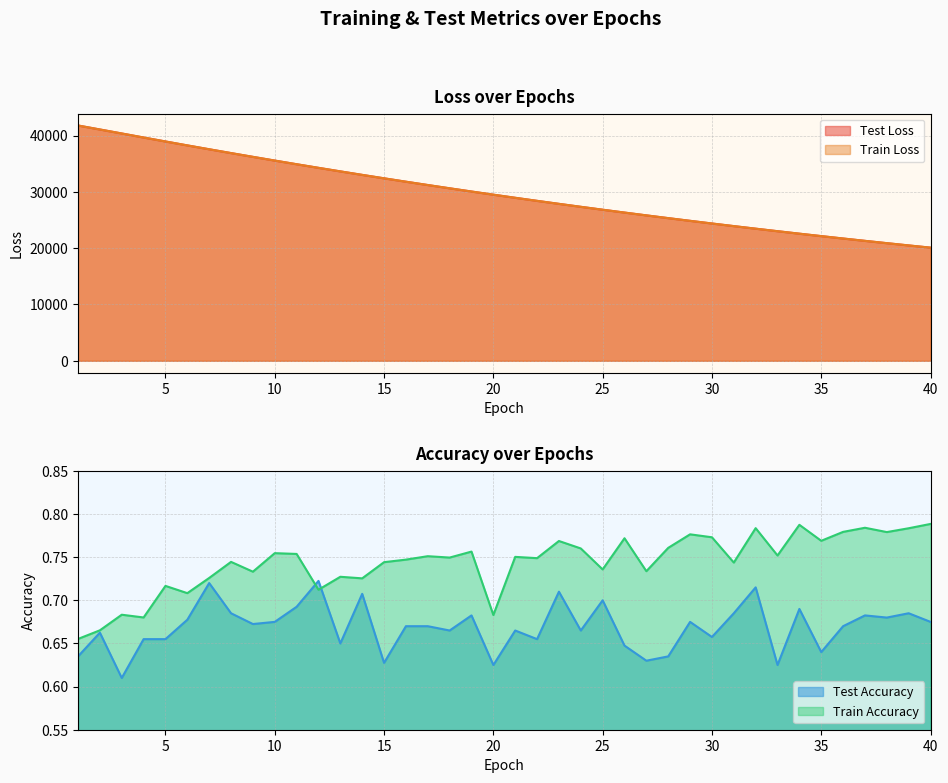

What value does the test_loss series have at 13?

33641.1